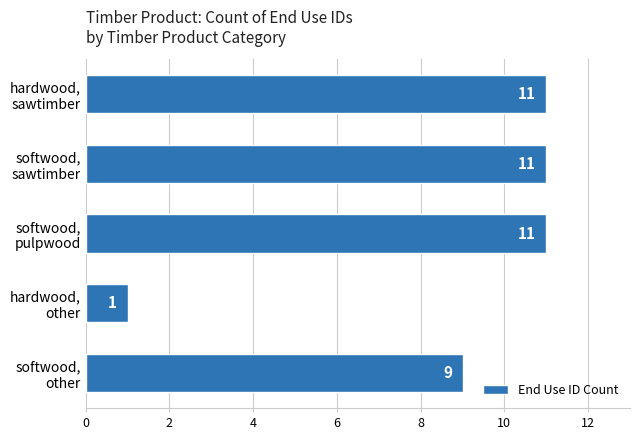

What is the average value?

9